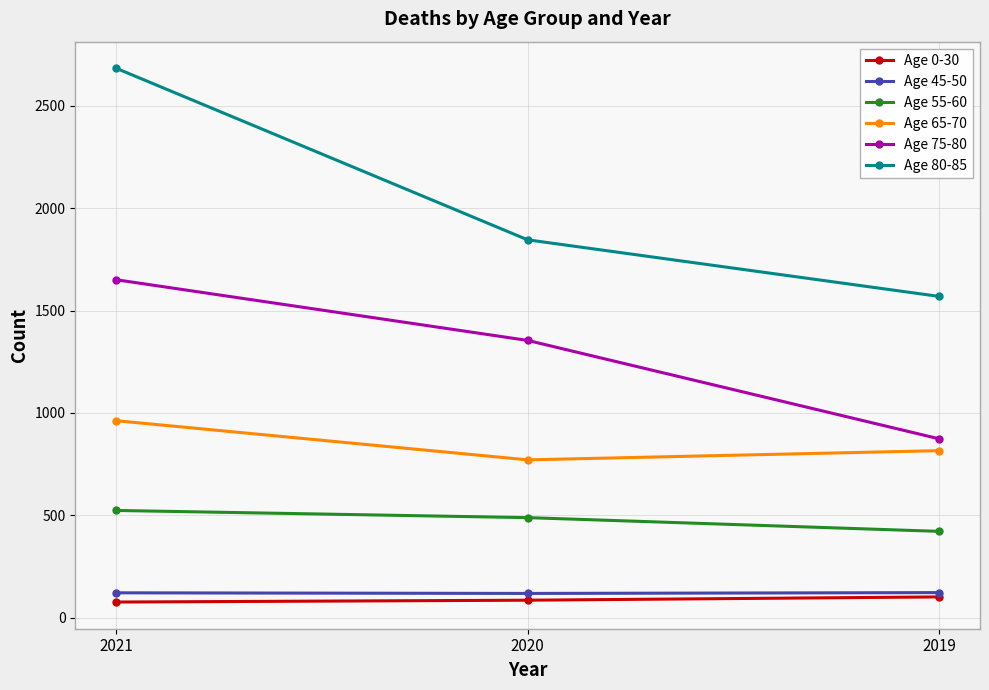

The Age 65-70 series shows 263 at 2019. True or false?

False